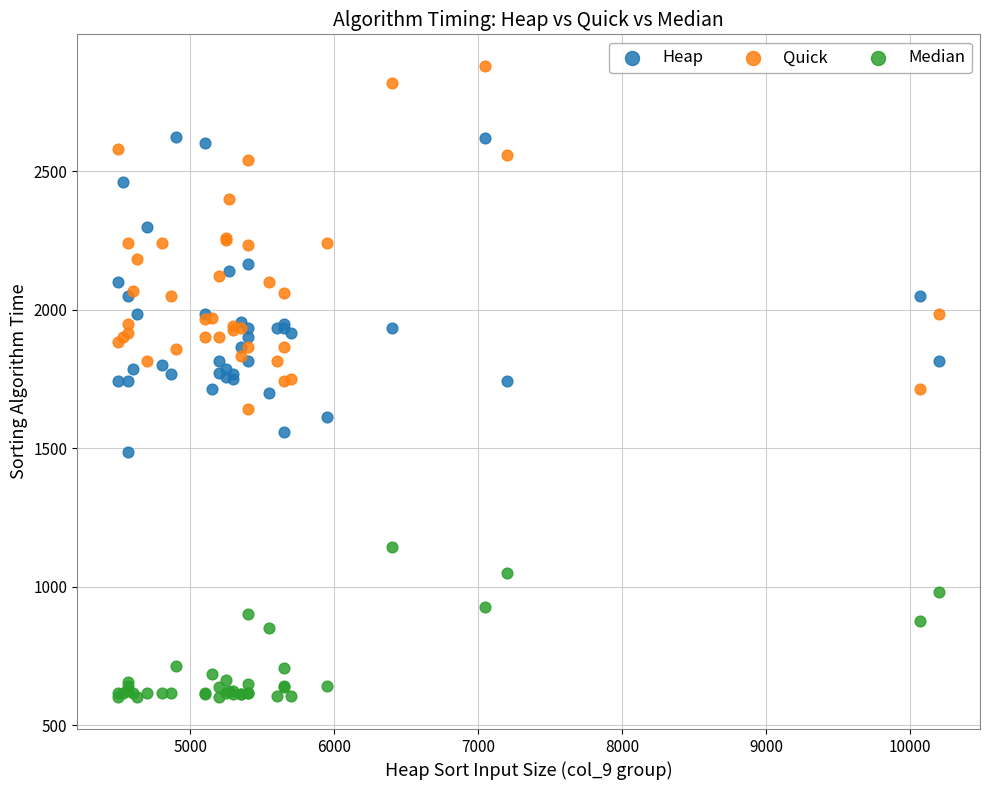

Which series has the widest spread of Y values?

Quick